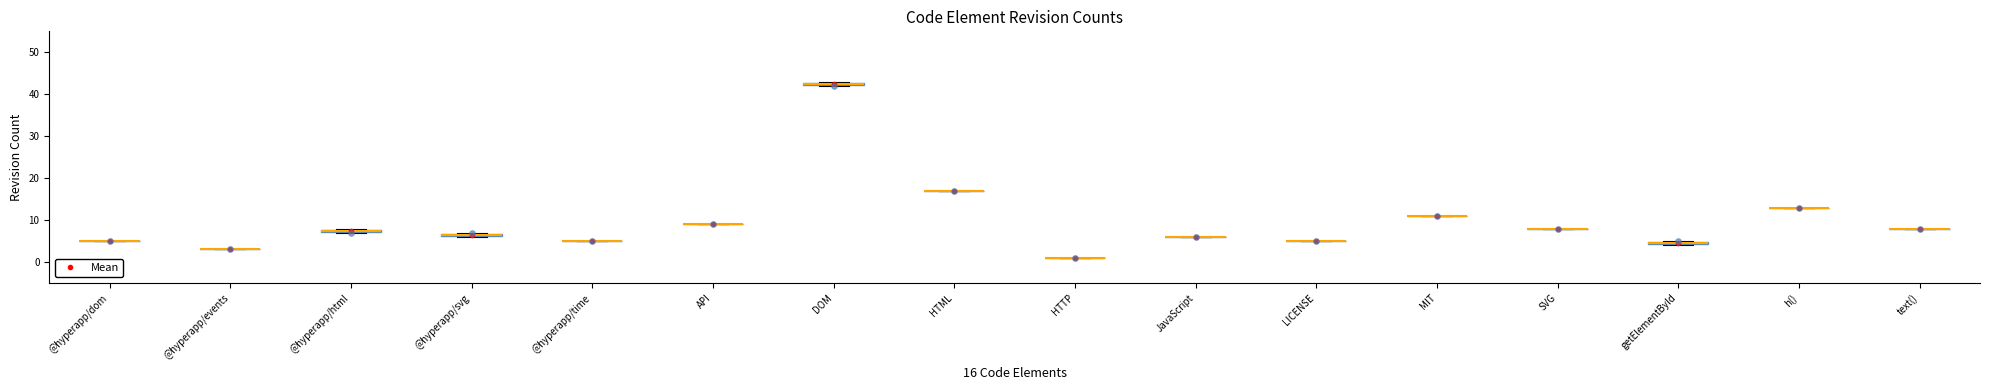

What is the range of Y values (max minus min)?

41